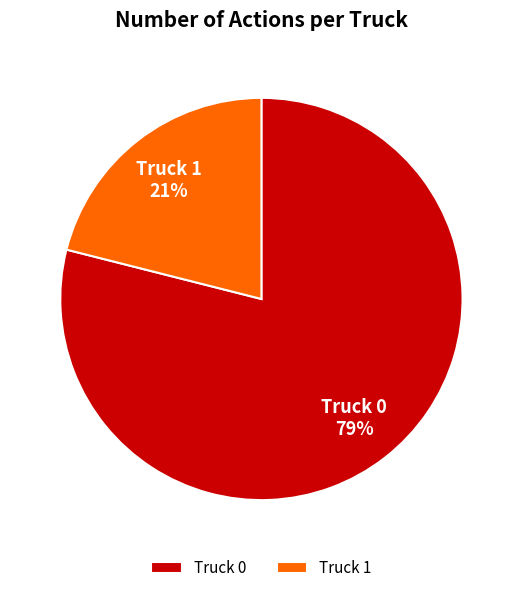

What percentage is the Truck 0 slice, to the nearest percent?

79%